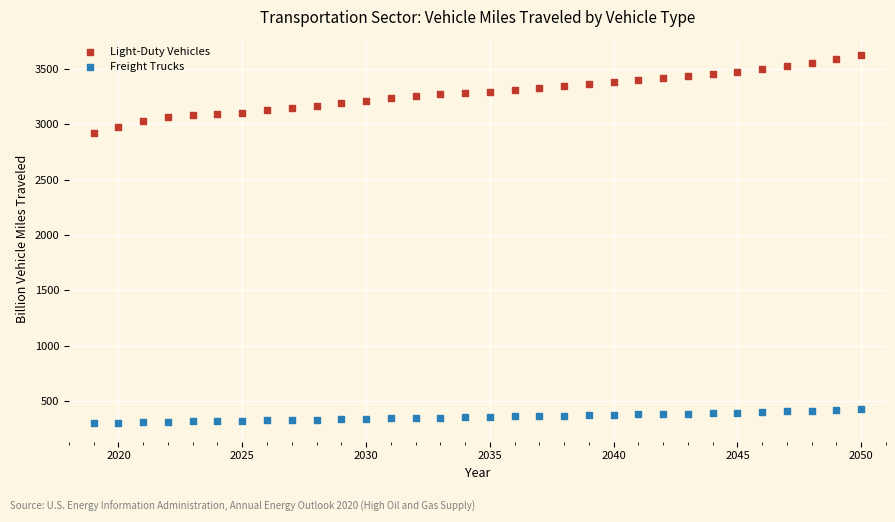

Which series has the widest spread of Y values?

Light-Duty Vehicles